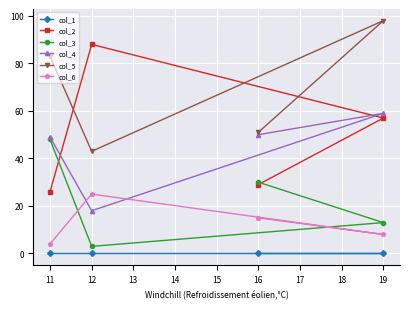

Reading right to left, what are all the values shown in this chart?

col_1: 19=0	16=0	12=0	11=0
col_2: 19=57	16=29	12=88	11=26
col_3: 19=13	16=30	12=3	11=48
col_4: 19=59	16=50	12=18	11=49
col_5: 19=98	16=51	12=43	11=83
col_6: 19=8	16=15	12=25	11=4